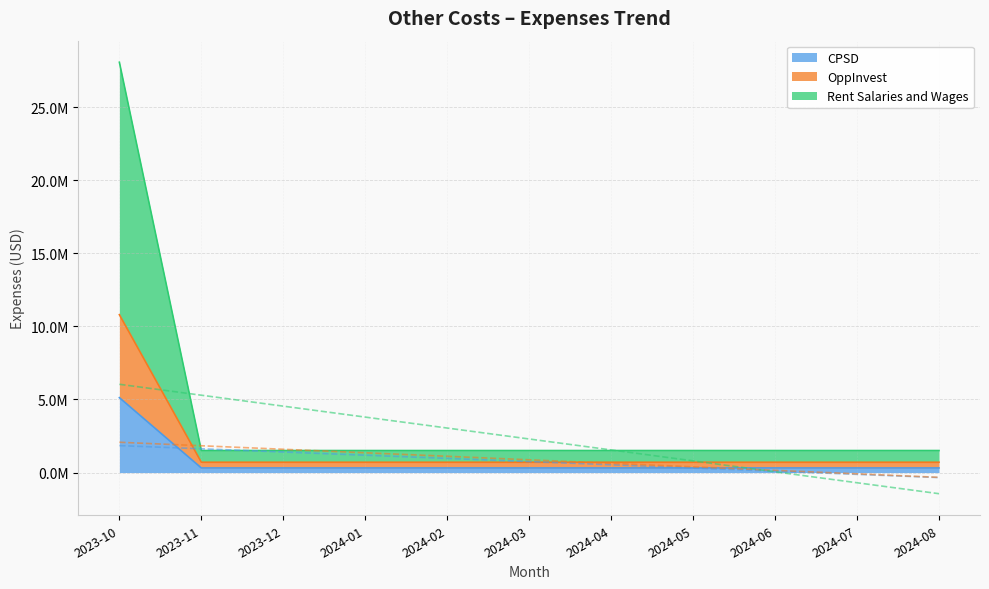

At which category is the sum across all series the highest?

2023-10